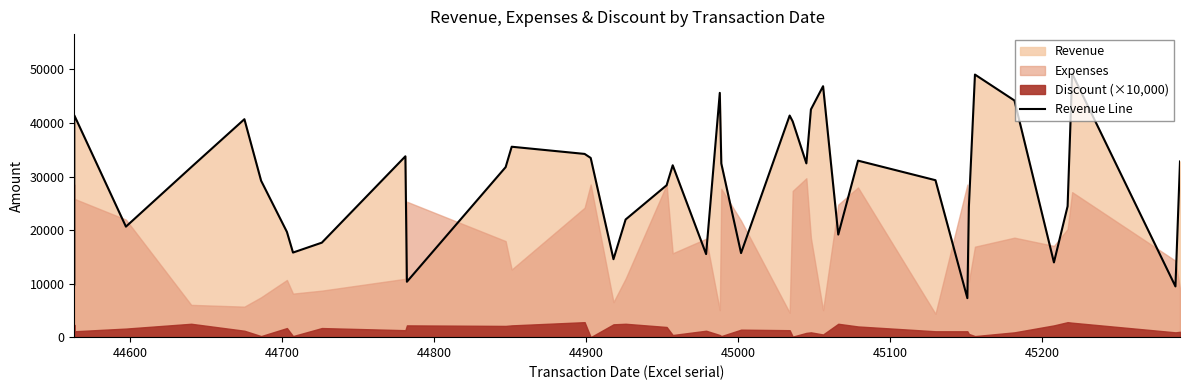

The chart shows a value of 13074 at 28. True or false?

False